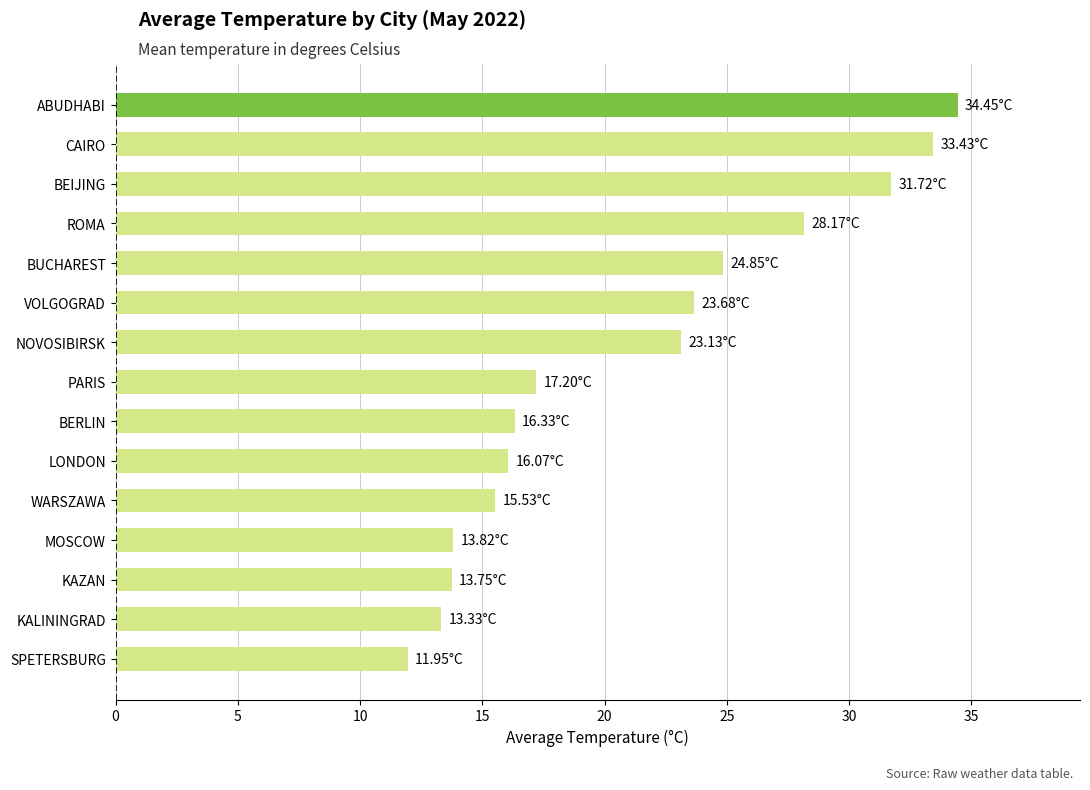

Which has a higher value, VOLGOGRAD or PARIS?

VOLGOGRAD